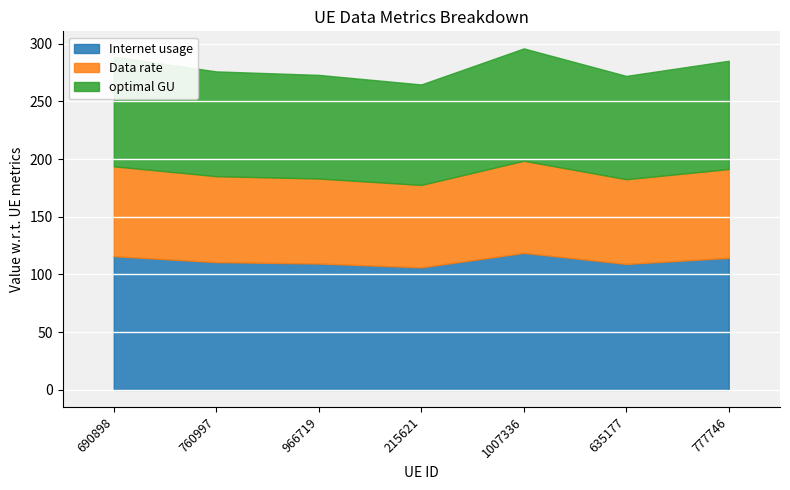

How many bars are there in each group?

3